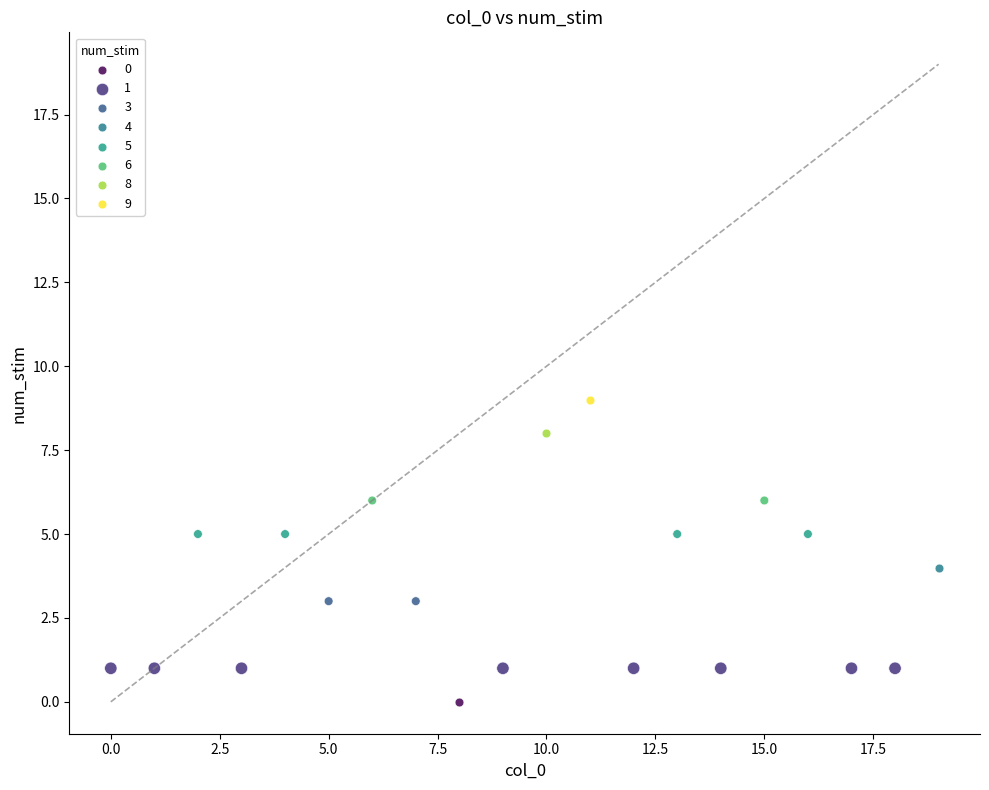

What are all the series names shown in the legend?

0, 1, 3, 4, 5, 6, 8, 9